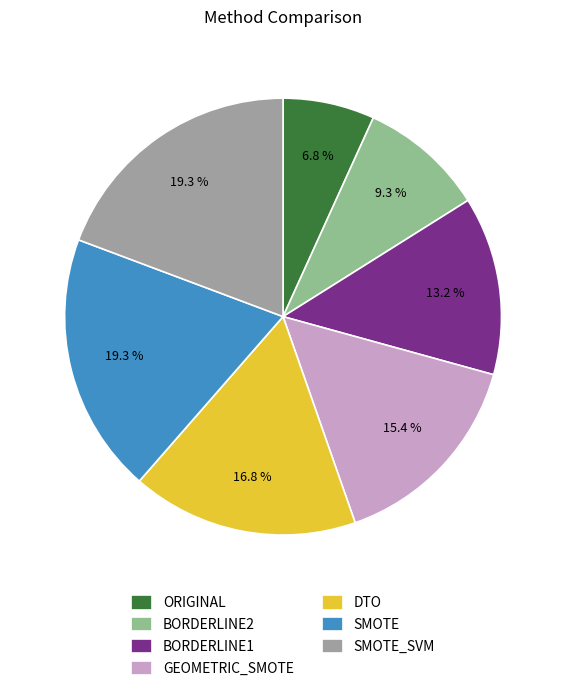

What percentage is NOT represented by SMOTE_SVM?

80.7%